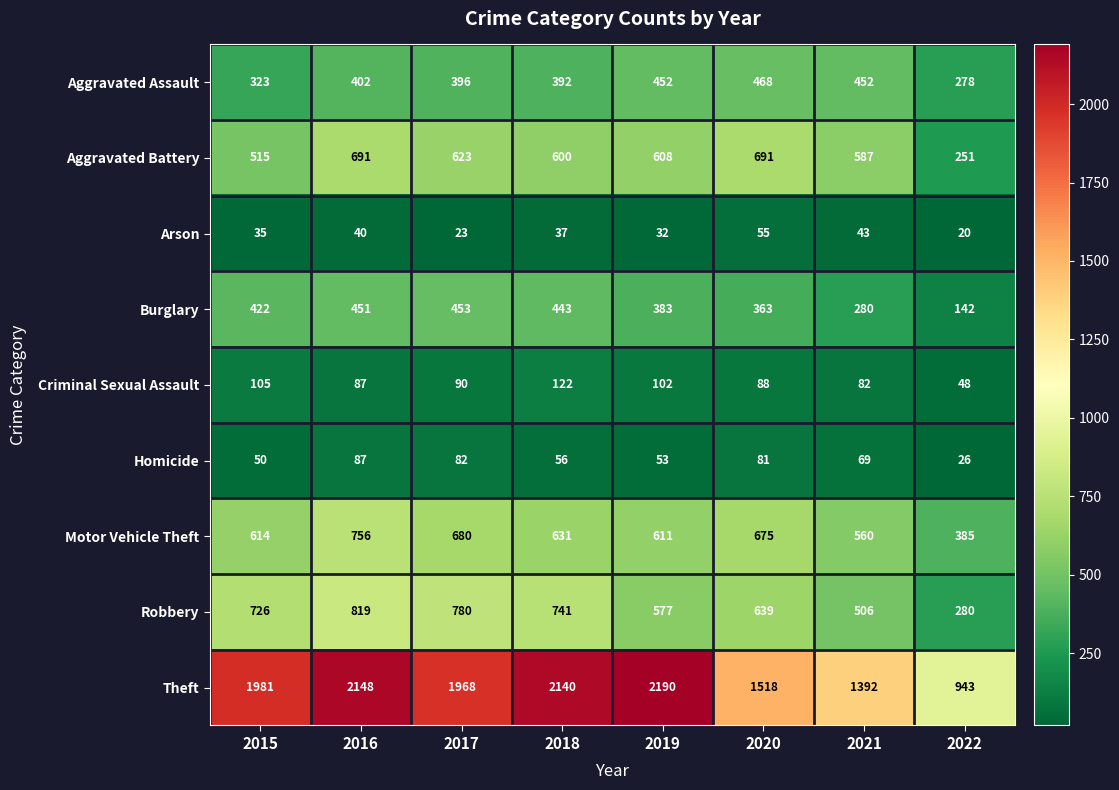

Between 2018 and 2021, which series saw the biggest shift?

Theft